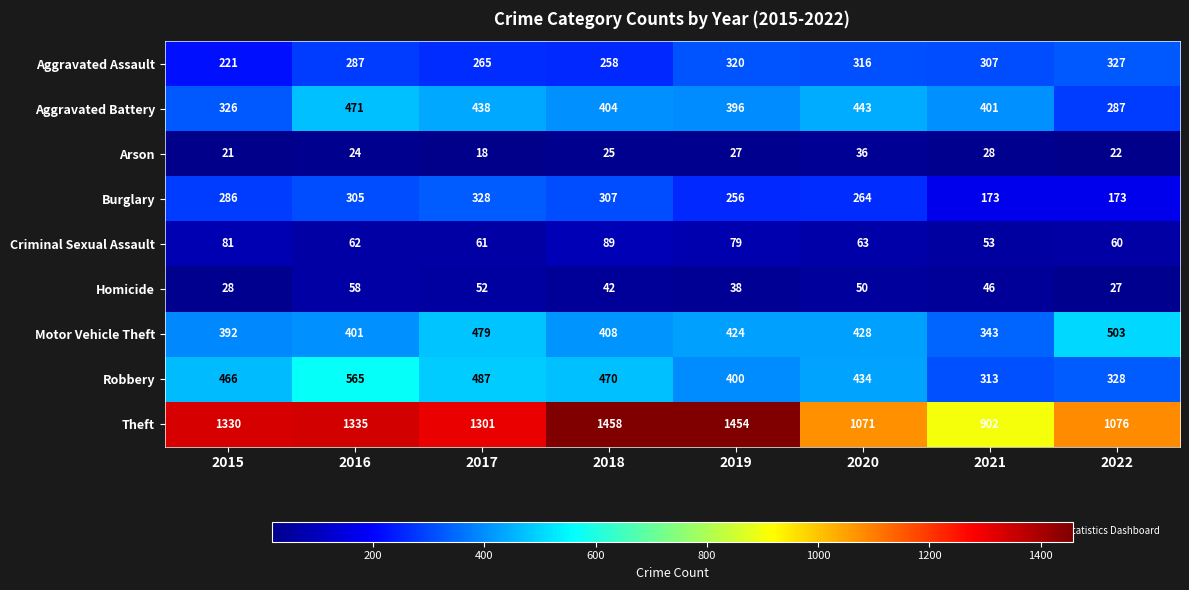

Which series has the widest spread of values?

Theft